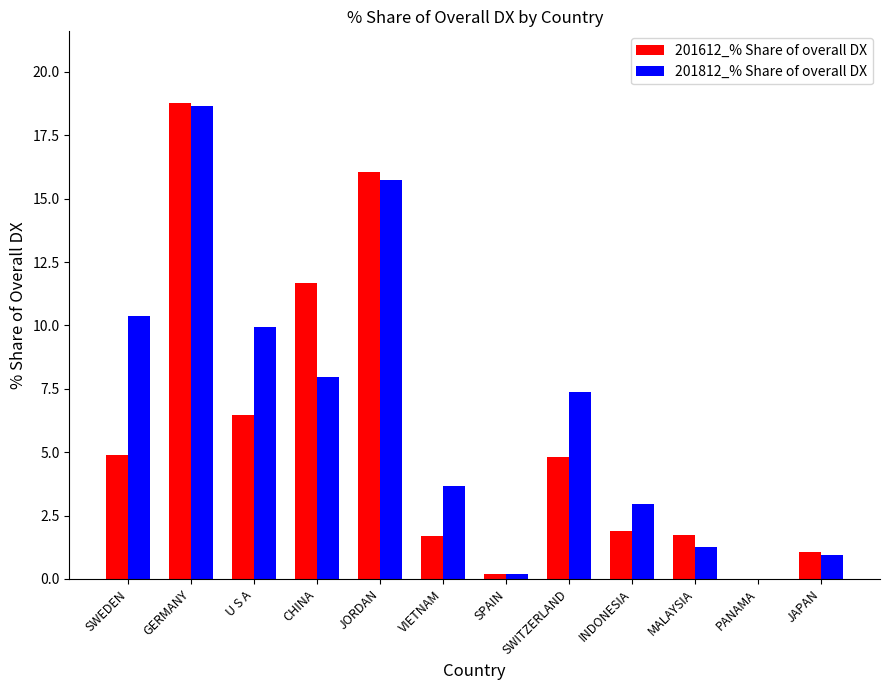

The value of 201612_% Share of overall DX at MALAYSIA is 1.7. True or false?

True